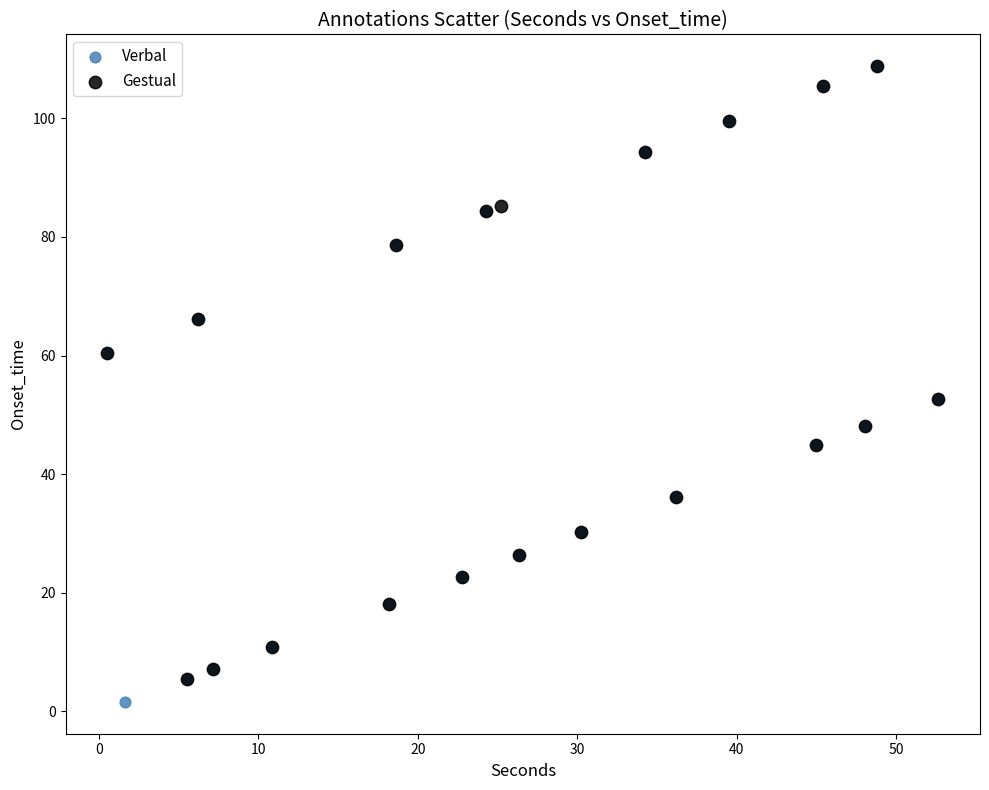

What are all the series names shown in the legend?

Verbal, Gestual